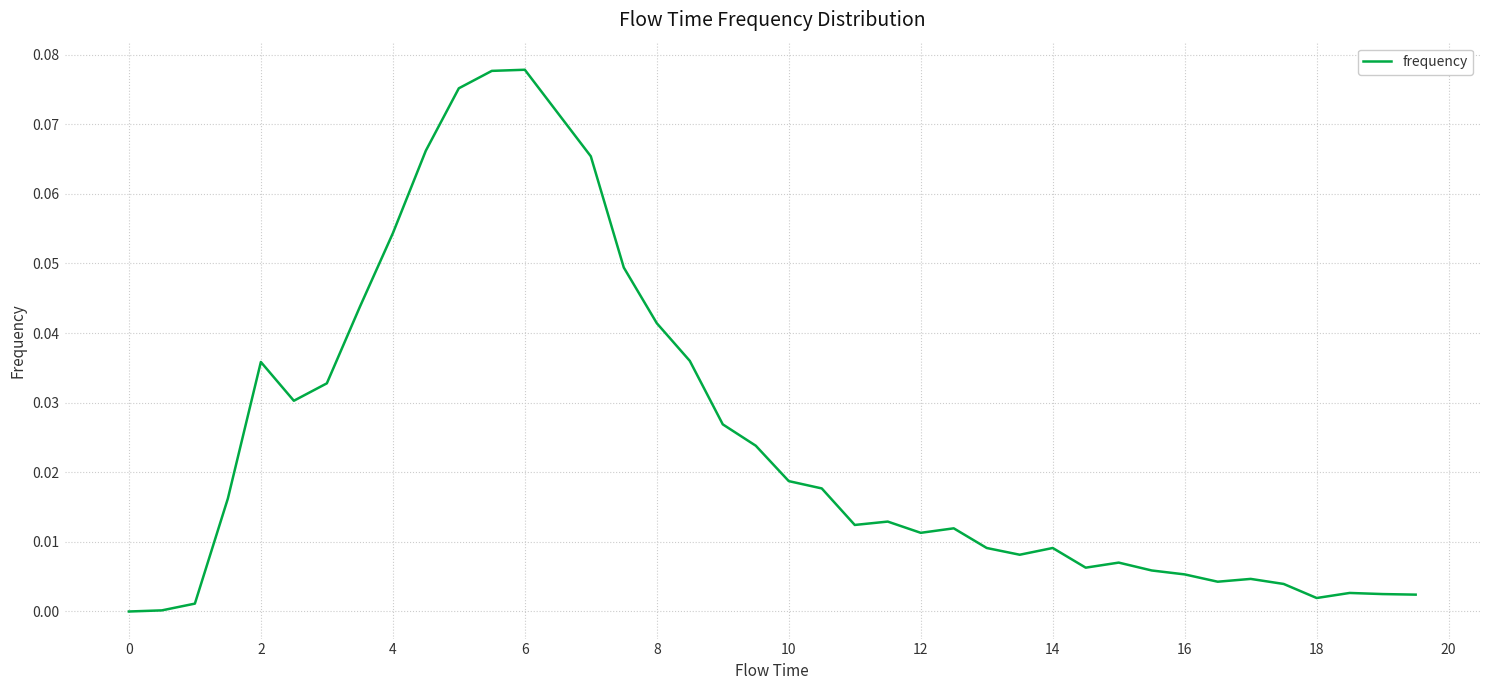

Is this an area chart (filled region under the line)?

No